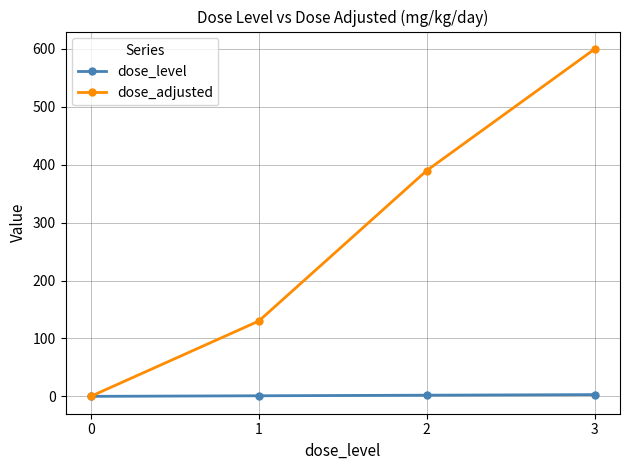

Which series has the widest spread of values?

dose_adjusted